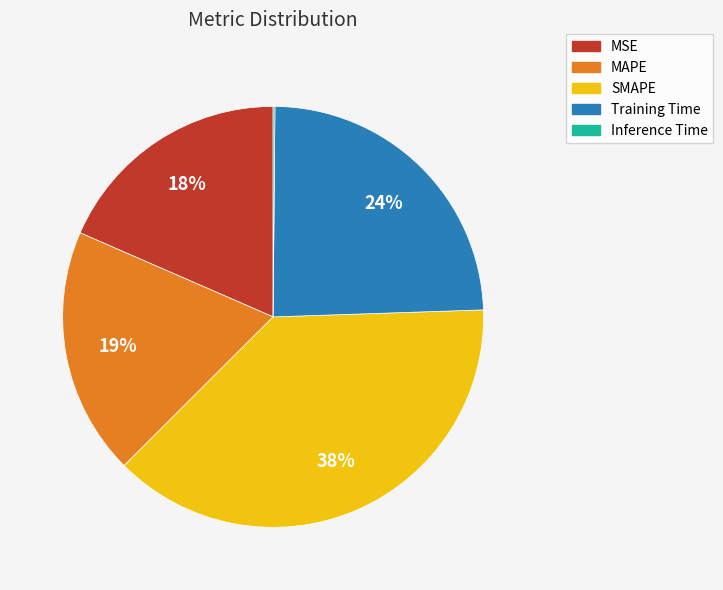

Is there a majority slice in this chart?

No